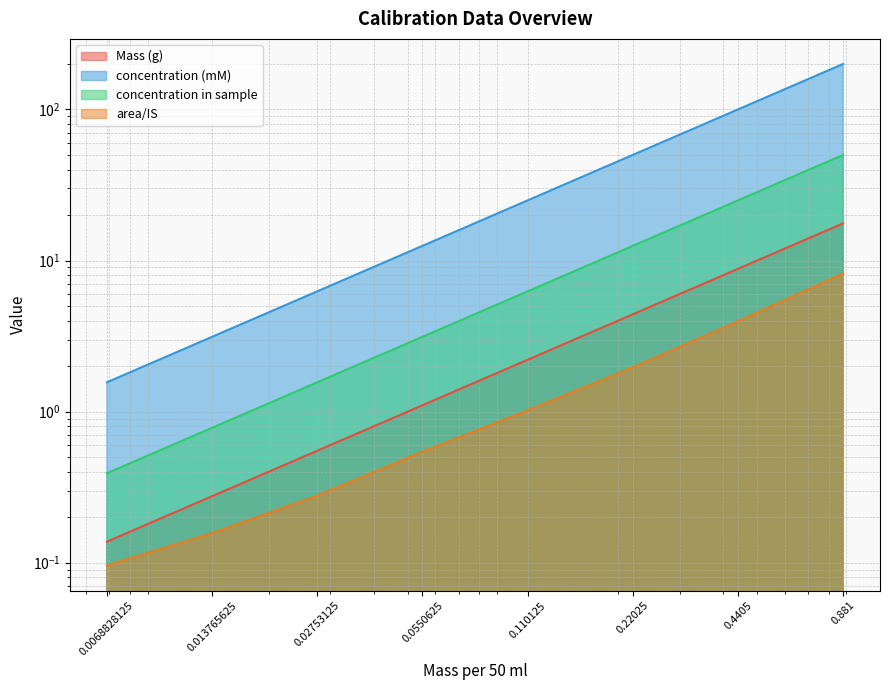

The Mass (g) series shows 0.1 at 0.013765625. True or false?

False